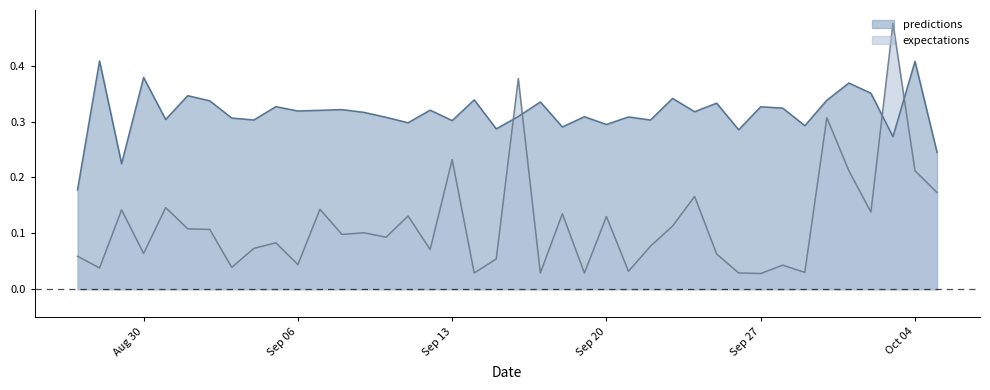

Which label corresponds to the largest value in the chart?

2010-10-3